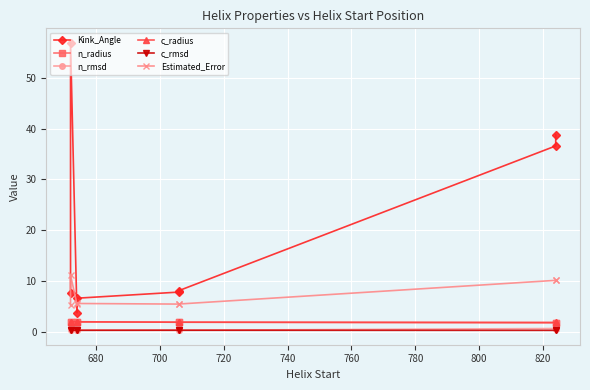

Reading left to right, what are all the values shown in this chart?

Kink_Angle: 7.7	56.9	3.7	6.6	7.8	8.1	36.6	38.8
n_radius: 1.9	2.0	2.0	1.9	1.9	1.9	1.8	1.7
n_rmsd: 0.3	0.7	0.3	0.3	0.3	0.3	0.6	0.6
c_radius: 2.0	2.0	2.0	2.0	1.9	1.9	1.8	1.9
c_rmsd: 0.3	0.3	0.3	0.3	0.3	0.3	0.3	0.3
Estimated_Error: 5.3	11.1	5.5	5.6	5.4	5.5	10.1	10.2